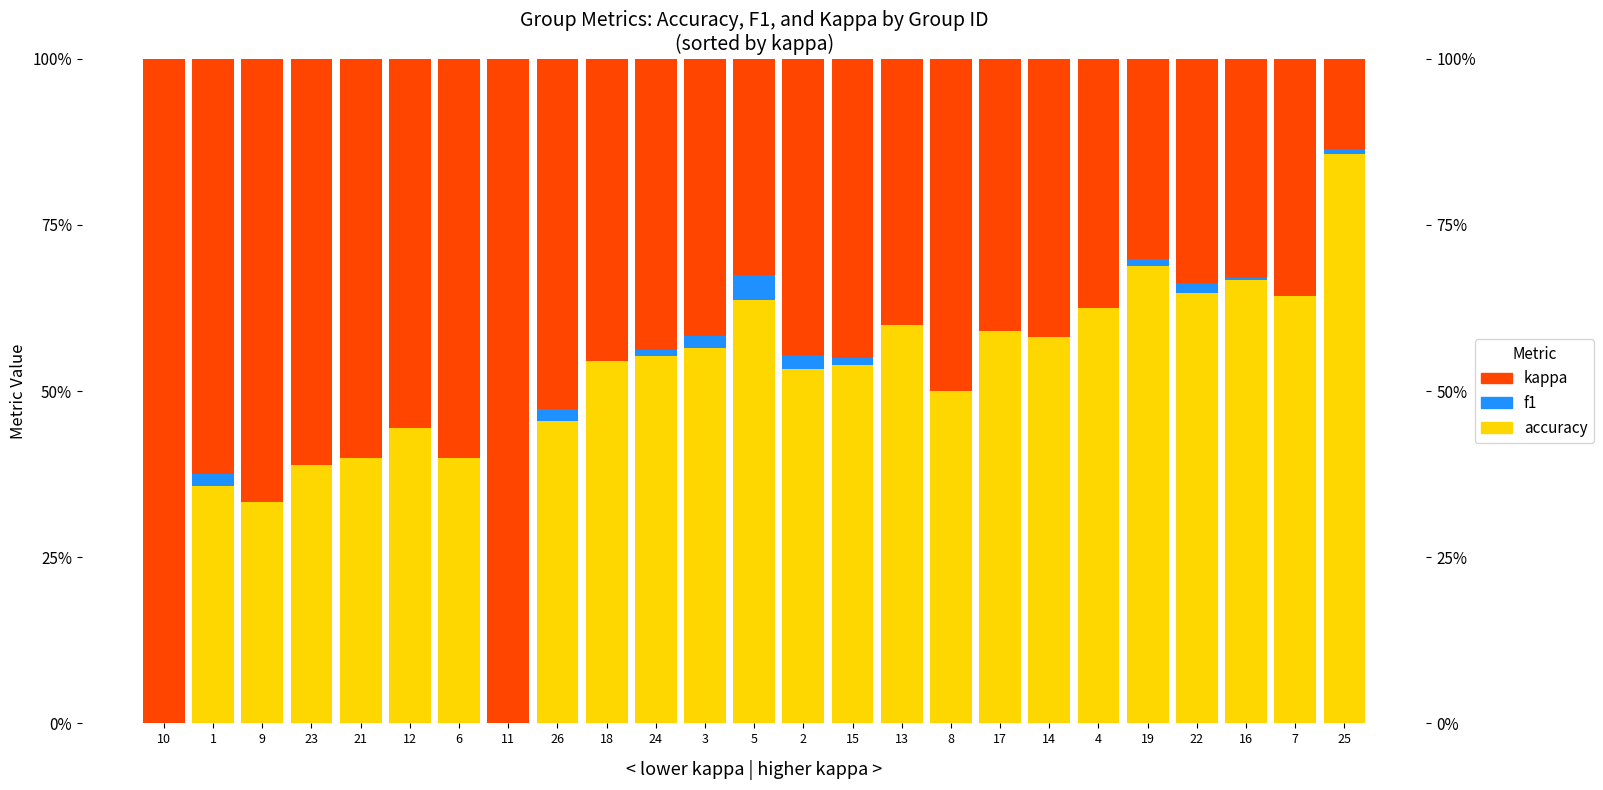

What is the spread (max minus min) of values at 5?

0.6